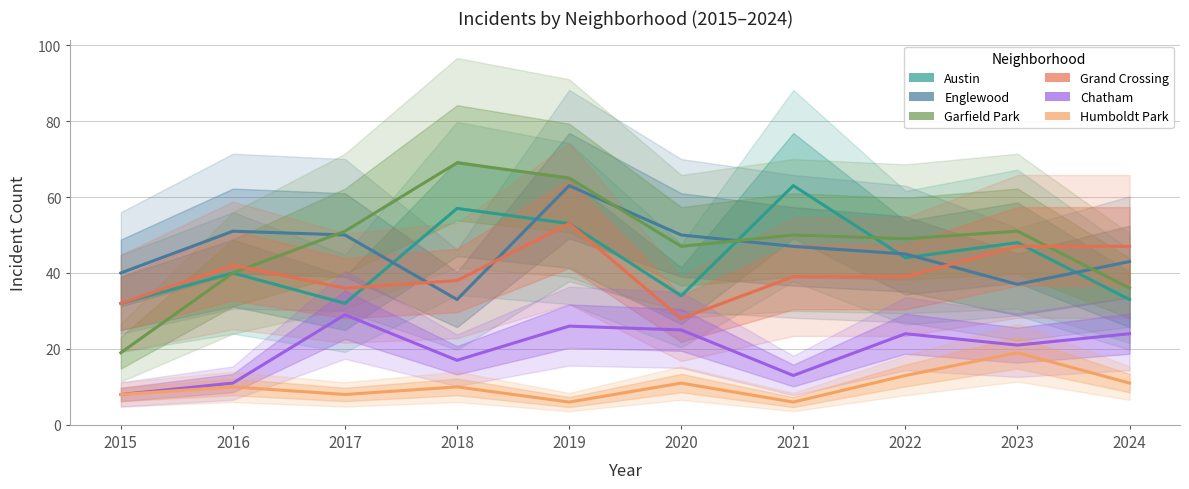

In Chatham, how many points are higher than both neighbors (excluding endpoints)?

3